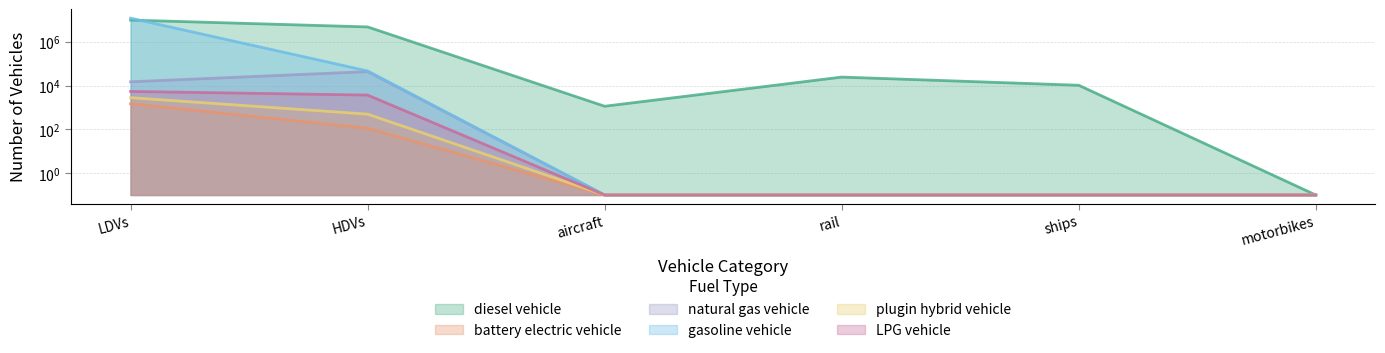

What is the smallest value displayed?

0.1